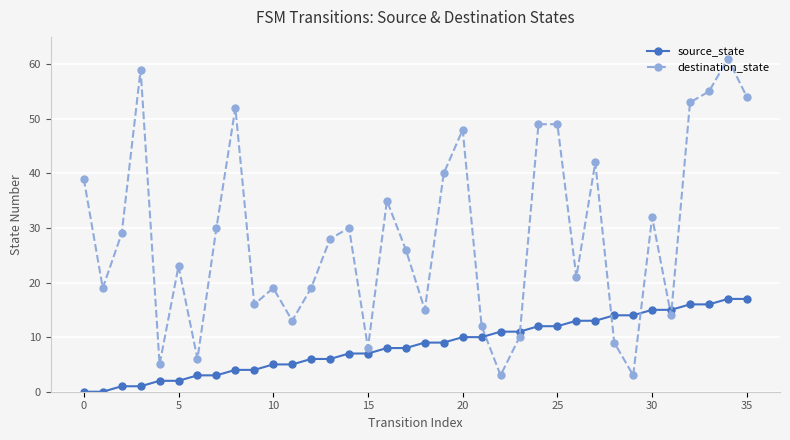

Which series has the widest spread of values?

destination_state